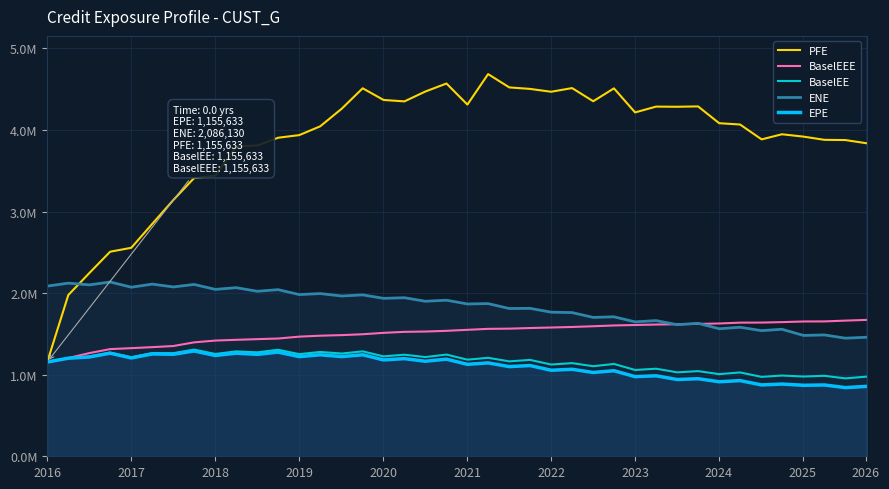

At how many categories does at least one series exceed 1872638?

40